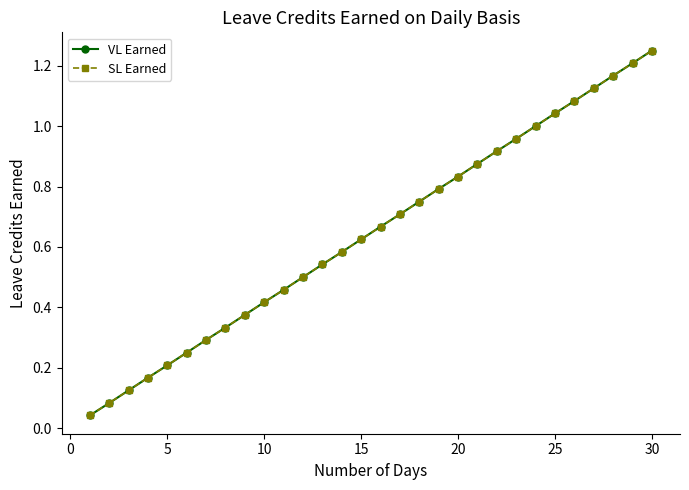

What is the value of the SL Earned point at the 6th from the left?

0.2